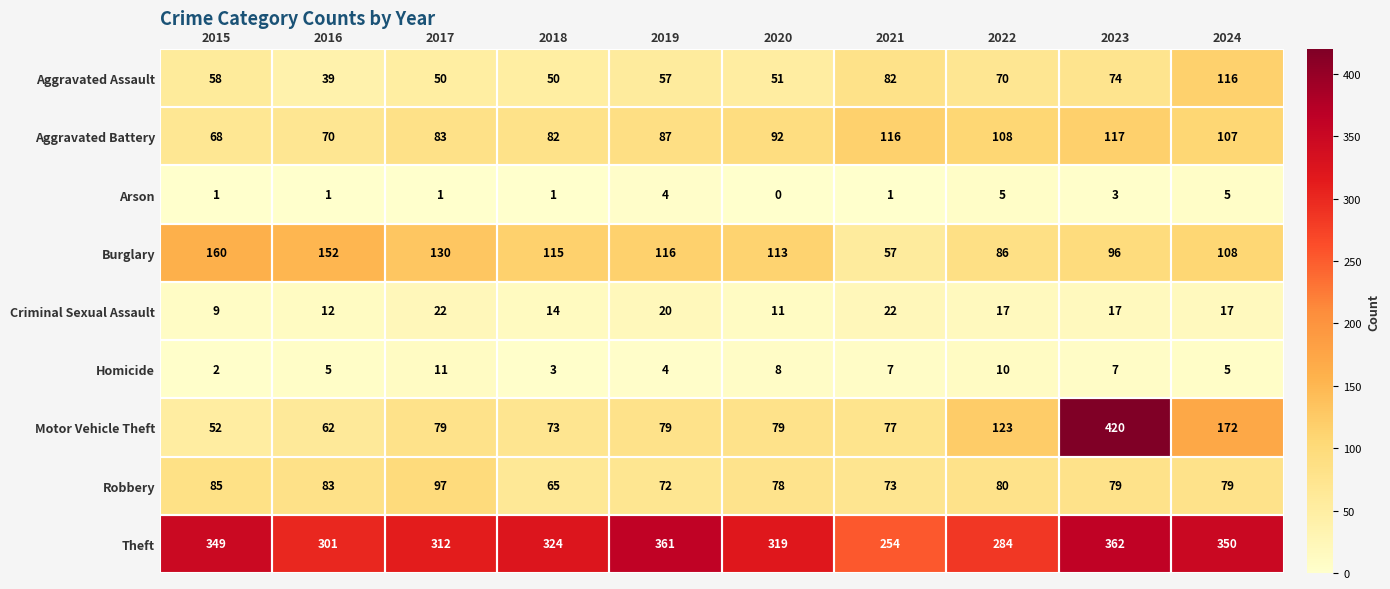

What is the sum of the Aggravated Assault values at 2021 and 2023?

156